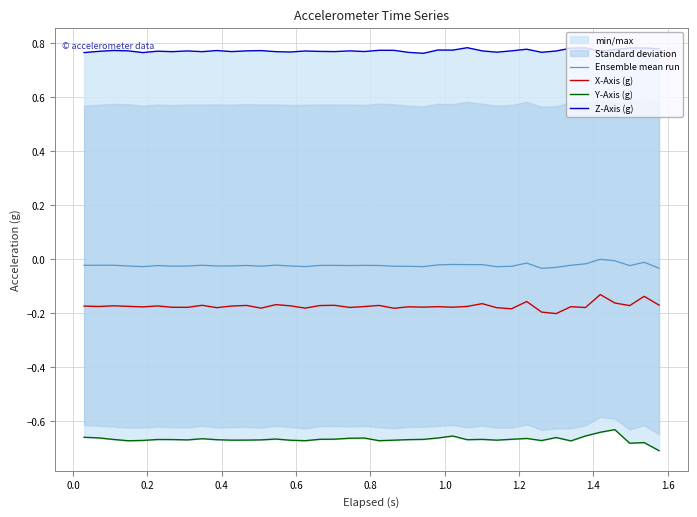

The X-Axis (g) series shows -0.1 at 12. True or false?

False